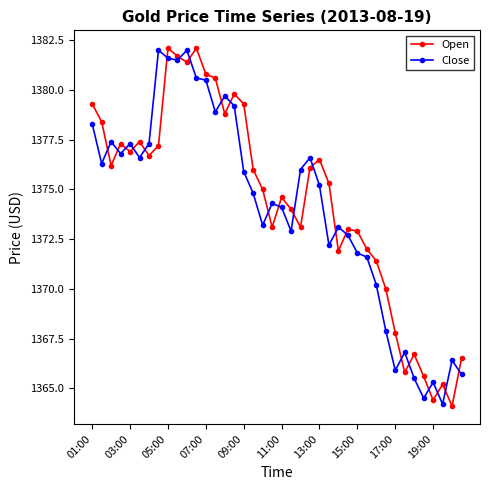

What is the value of the Open point at the 5th from the left?

1376.9